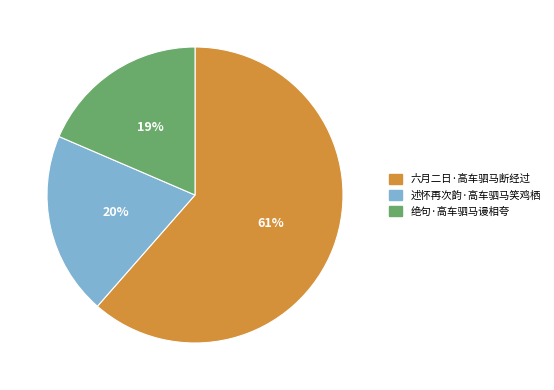

Which slice represents more than half of the pie?

六月二日·高车驷马断经过